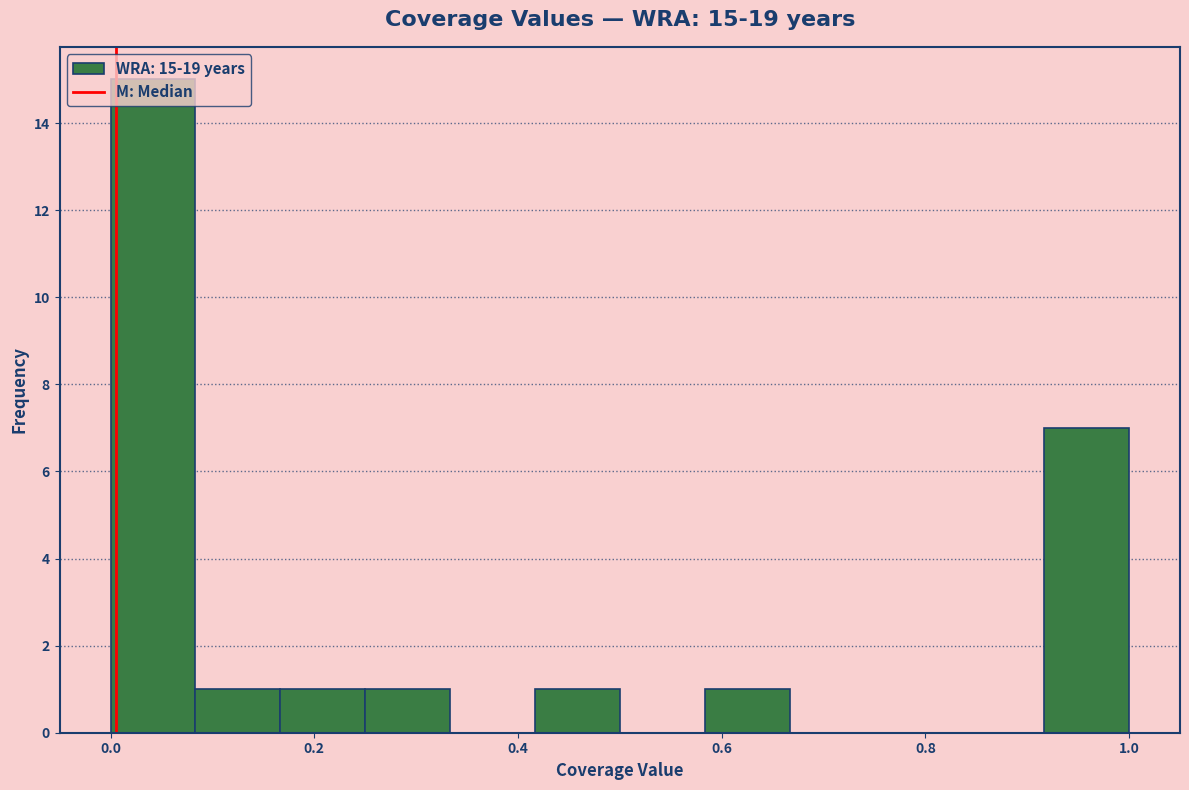

Which range on the x-axis has the tallest bar?

0.00 to 0.08